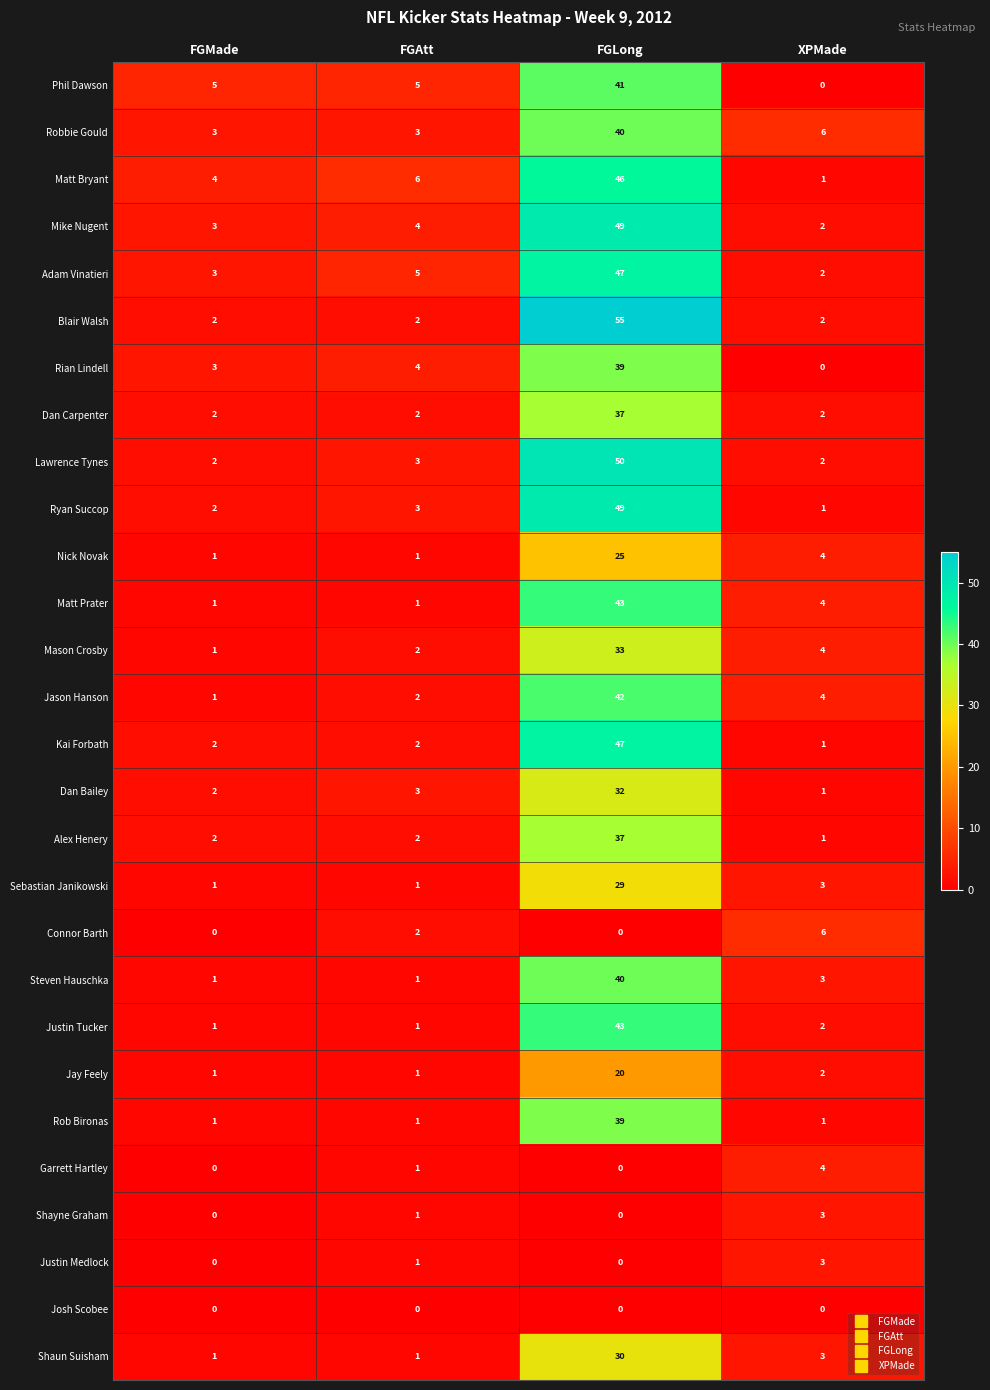

The value of Adam Vinatieri at XPMade is 2. True or false?

True